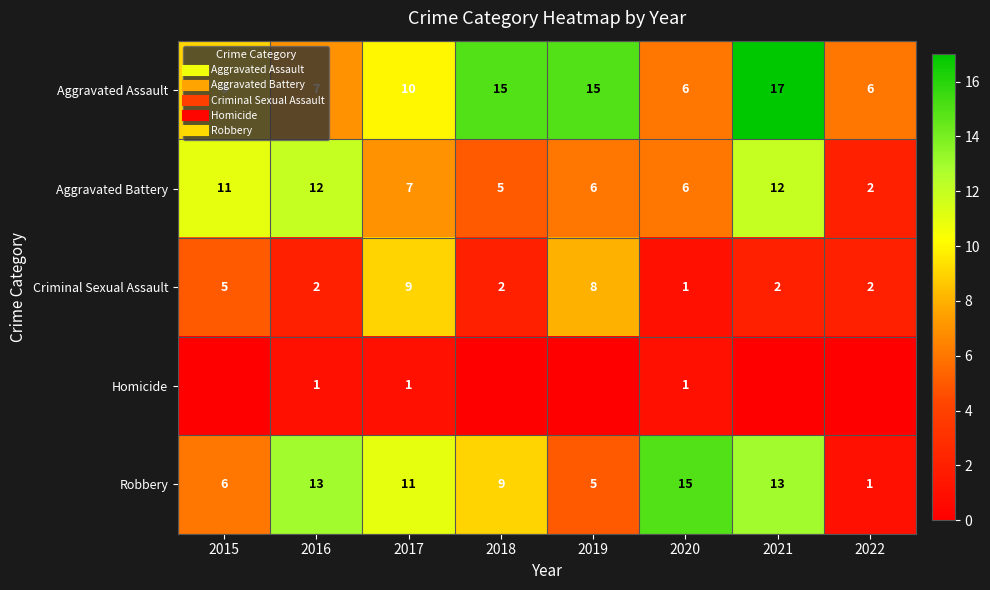

What is the sum of the Criminal Sexual Assault values at 2017 and 2016?

11